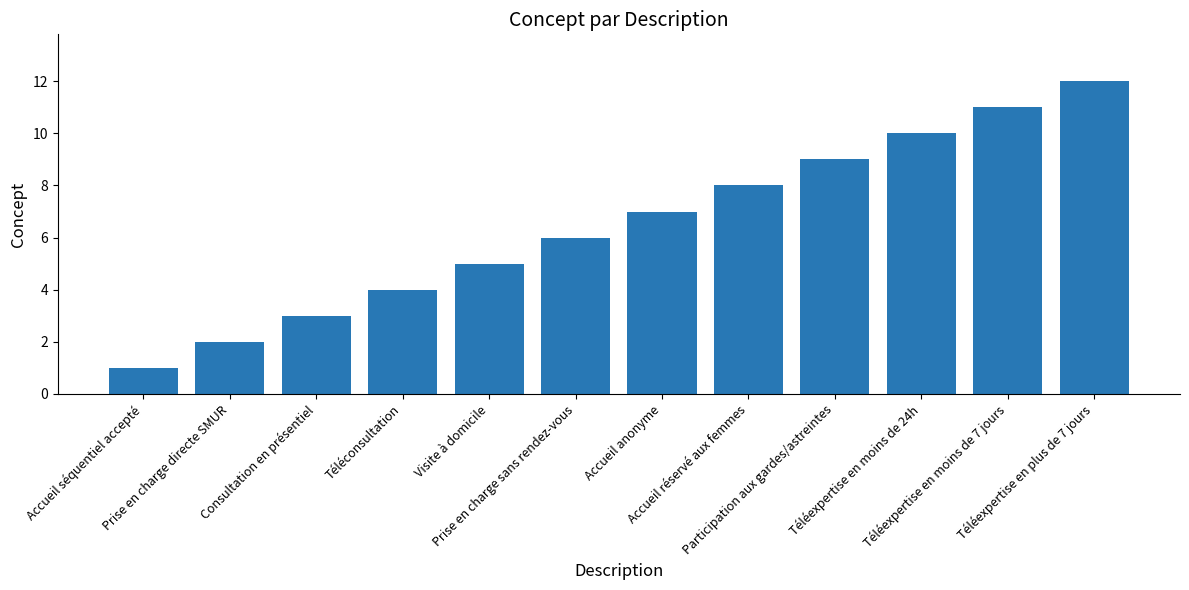

Reading left to right, list all the values displayed in this chart.

Accueil séquentiel accepté=1	Prise en charge directe SMUR=2	Consultation en présentiel=3	Téléconsultation=4	Visite à domicile=5	Prise en charge sans rendez-vous=6	Accueil anonyme=7	Accueil réservé aux femmes=8	Participation aux gardes/astreintes=9	Téléexpertise en moins de 24h=10	Téléexpertise en moins de 7 jours=11	Téléexpertise en plus de 7 jours=12